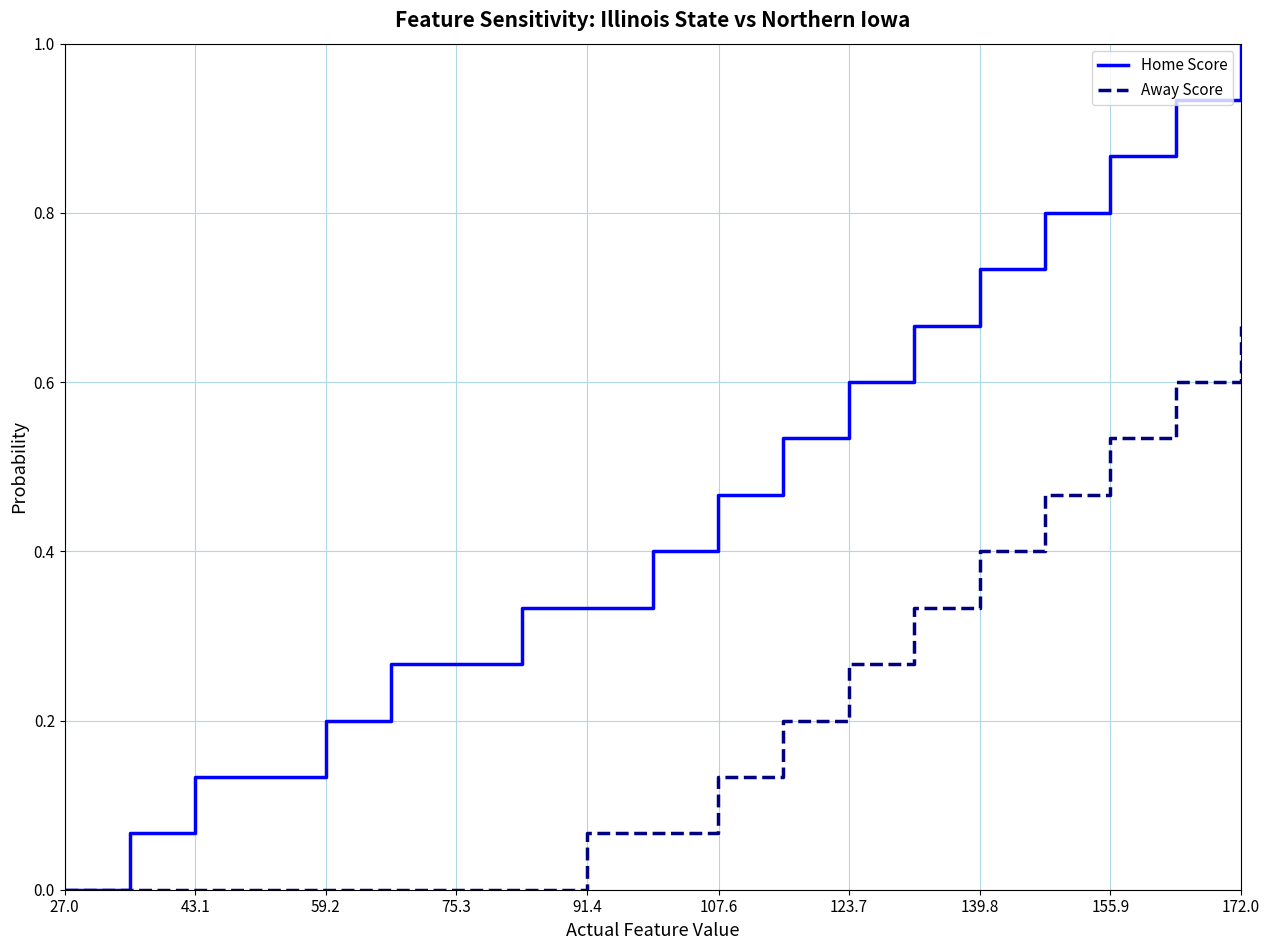

Which series has the largest total across all categories?

Home Score